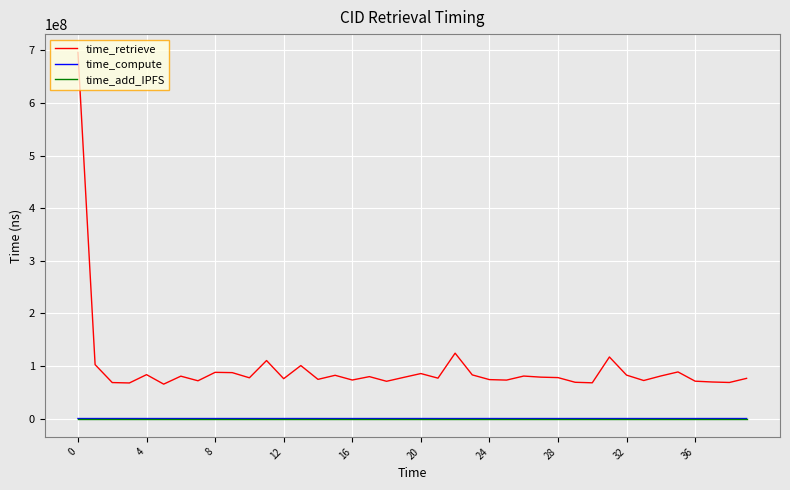

What is the minimum value for time_retrieve?

65468744